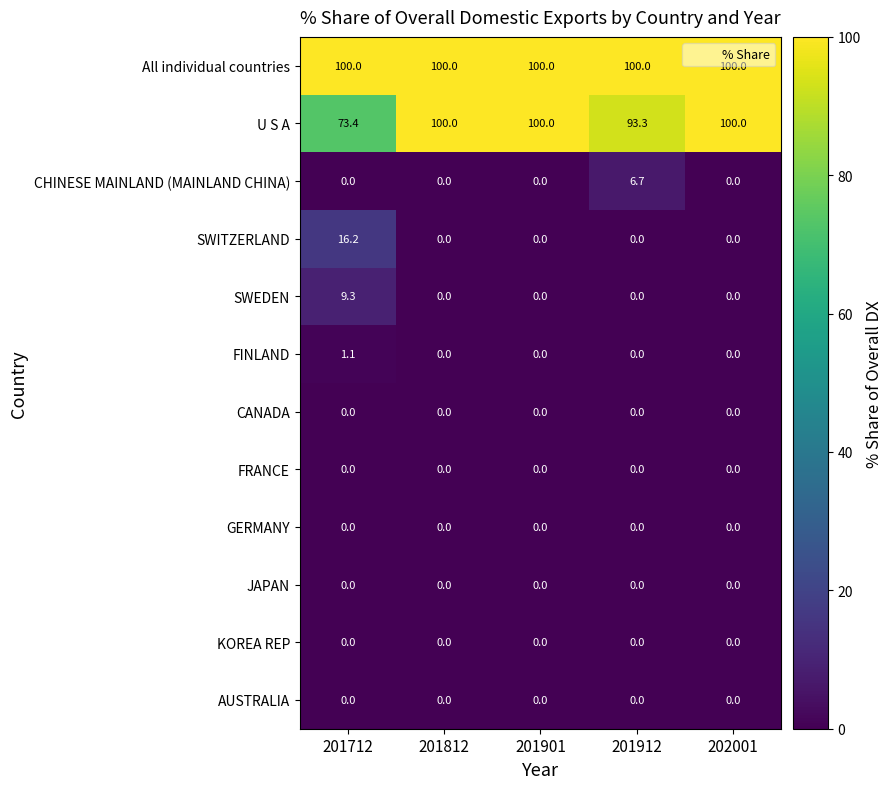

Is it true that AUSTRALIA equals 0.0 at 202001?

True